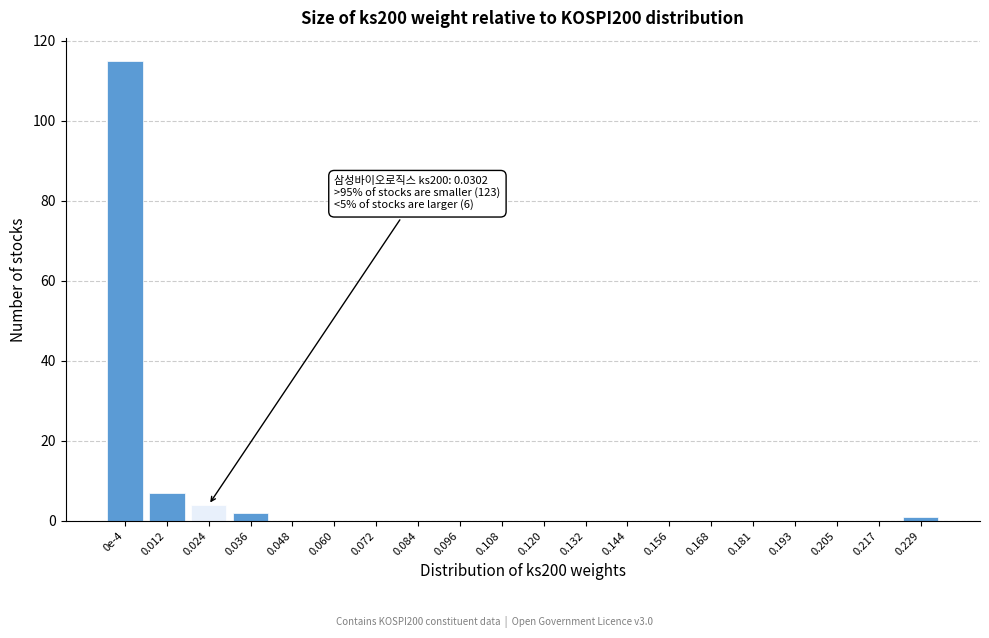

Reading left to right, what are all the values shown in this chart?

0e-4=115	0.012=7	0.024=4	0.036=2	0.048=0	0.060=0	0.072=0	0.084=0	0.096=0	0.108=0	0.120=0	0.132=0	0.144=0	0.156=0	0.168=0	0.181=0	0.193=0	0.205=0	0.217=0	0.229=1